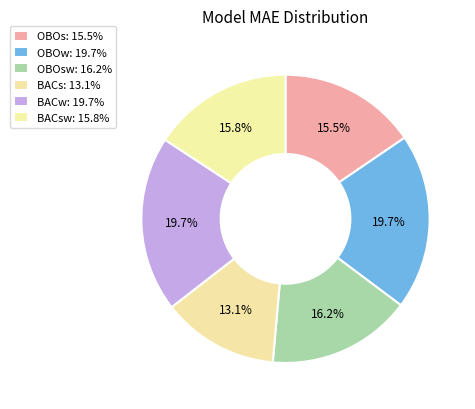

Which category has the biggest portion of the pie?

OBOw